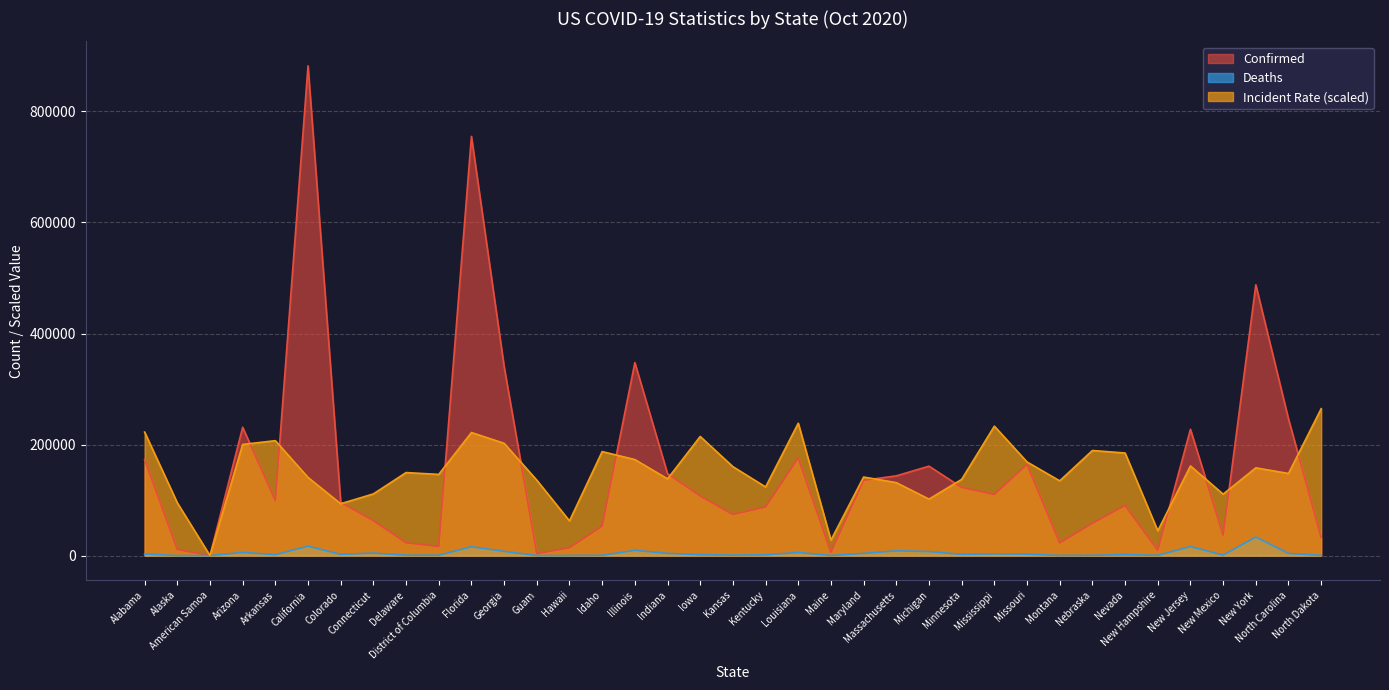

Rank the categories by Incident_Rate value from lowest to highest.

American Samoa, Maine, New Hampshire, Hawaii, Colorado, Alaska, Michigan, New Mexico, Connecticut, Kentucky, Massachusetts, Montana, Guam, Minnesota, Indiana, California, Maryland, District of Columbia, North Carolina, Delaware, New York, Kansas, New Jersey, Missouri, Illinois, Nevada, Idaho, Nebraska, Arizona, Georgia, Arkansas, Iowa, Florida, Alabama, Mississippi, Louisiana, North Dakota